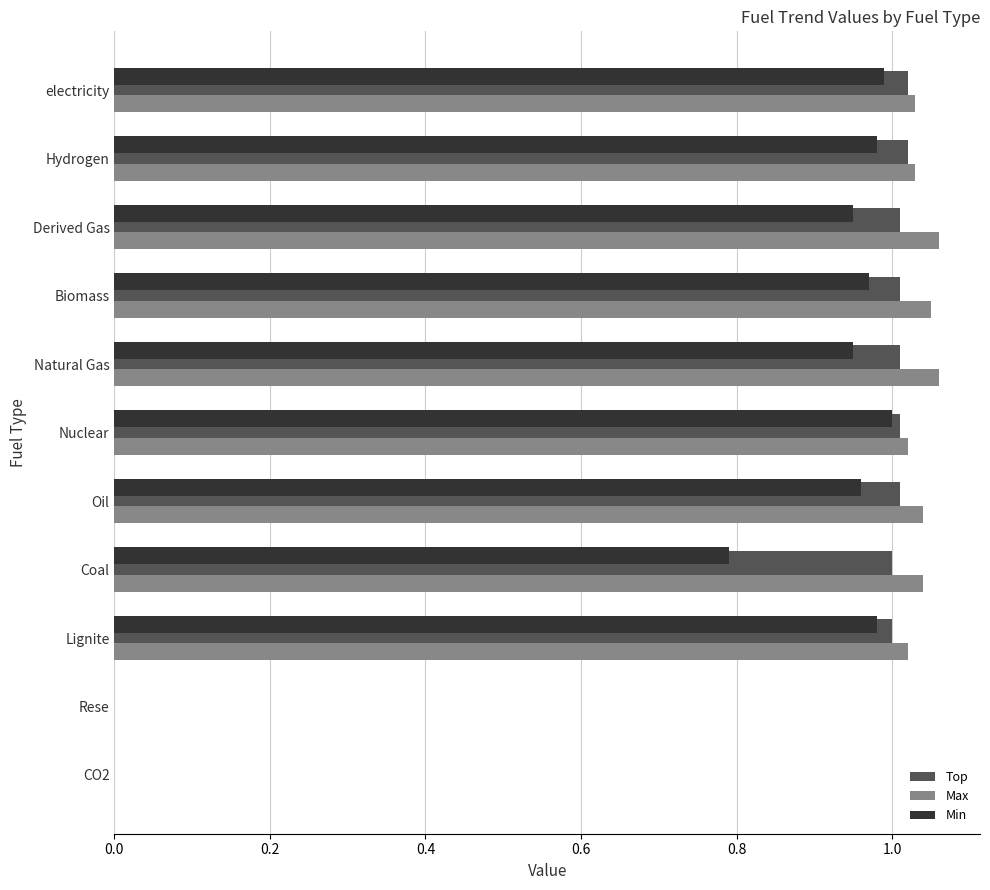

Is it true that Min equals -0.6 at CO2?

False